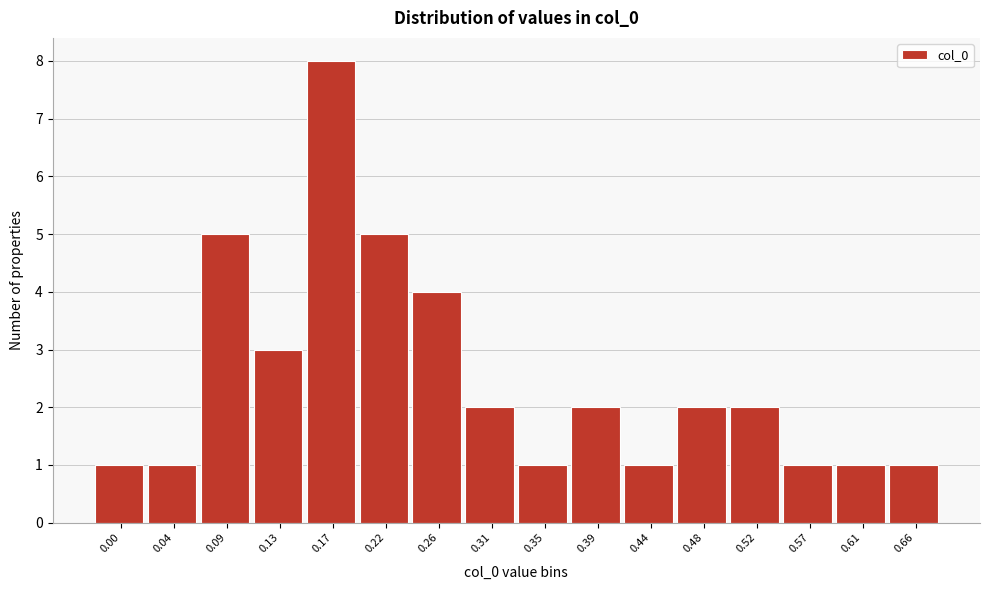

Reading left to right, transcribe all the data shown in this chart.

0.00=1	0.04=1	0.09=5	0.13=3	0.17=8	0.22=5	0.26=4	0.31=2	0.35=1	0.39=2	0.44=1	0.48=2	0.52=2	0.57=1	0.61=1	0.66=1